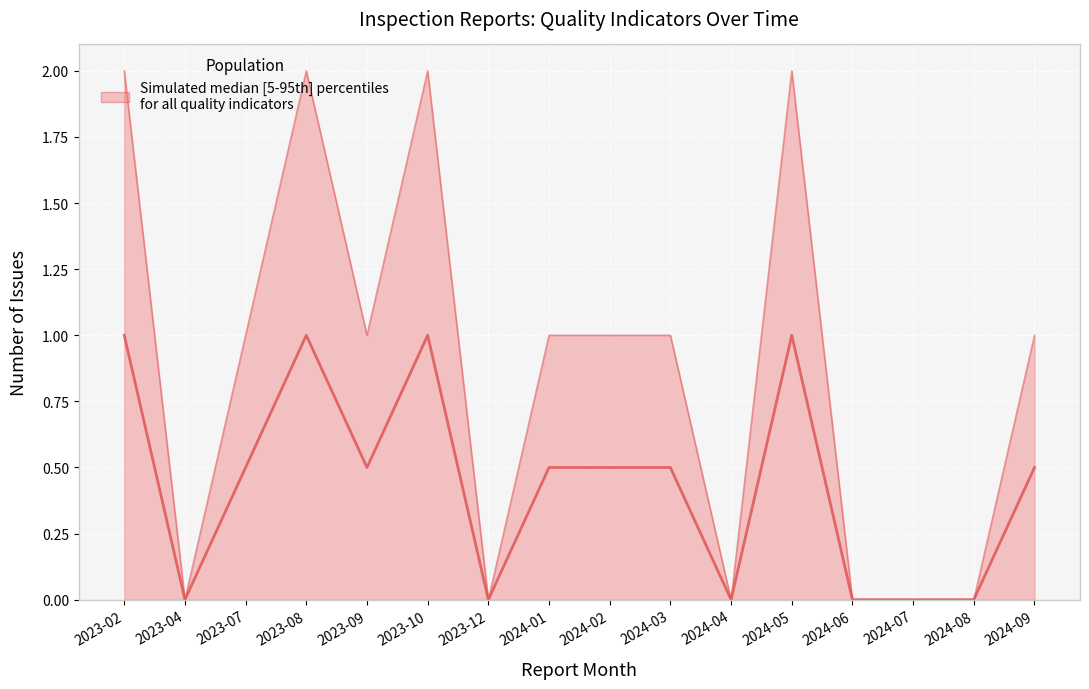

Does the chart display data point markers on the line(s)?

No